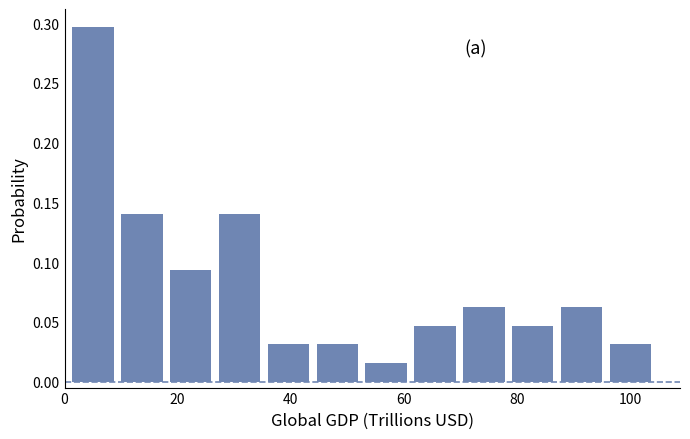

Over which range of the x-axis is the bar tallest?

2 to 10